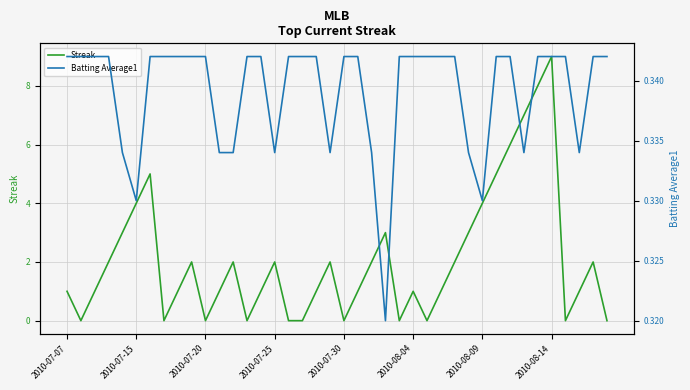

How many distinct data groups are displayed?

2